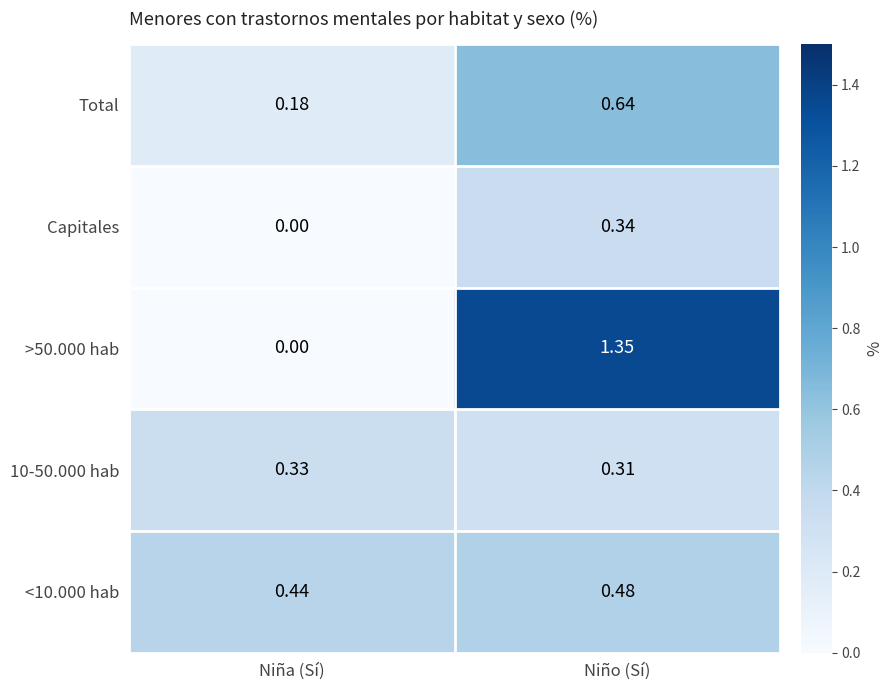

Is the value of >50.000 hab at Niña (Sí) greater than the value of Total at Niño (Sí)?

No